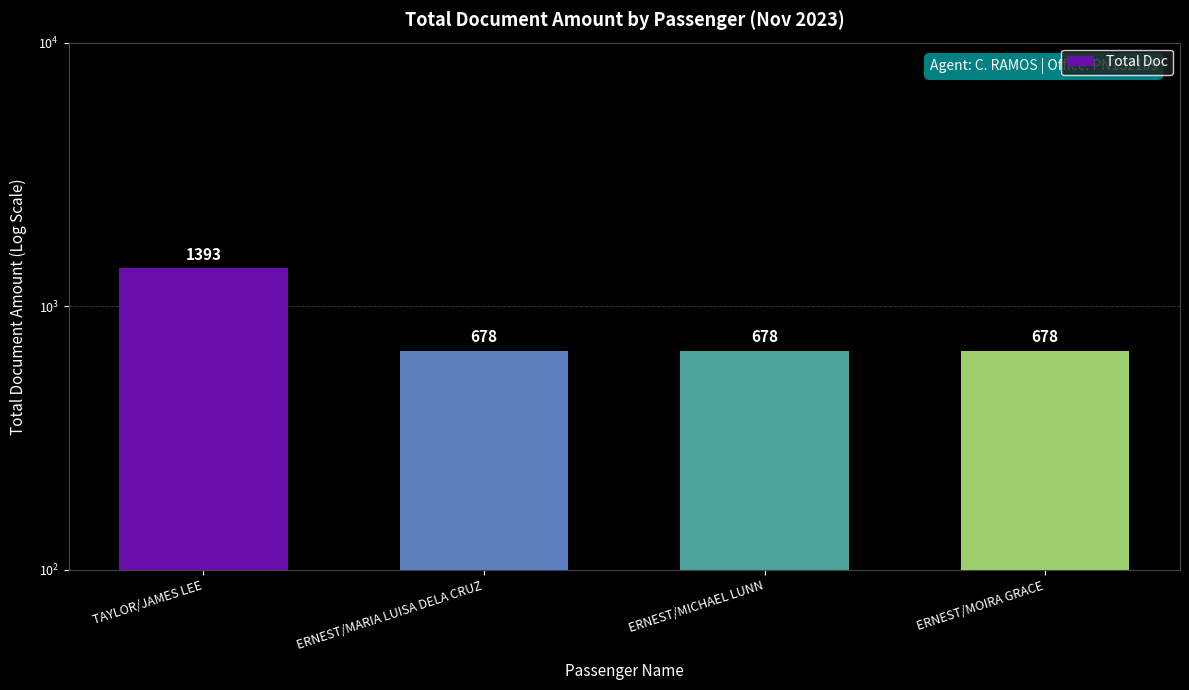

The value at TAYLOR/JAMES LEE is 869. True or false?

False